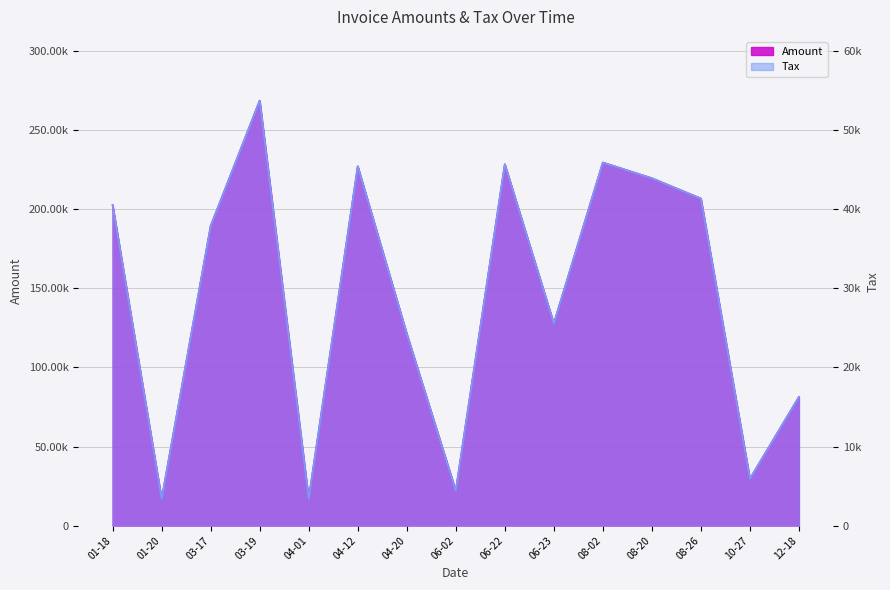

True or false: Amount and Tax intersect in this chart.

False